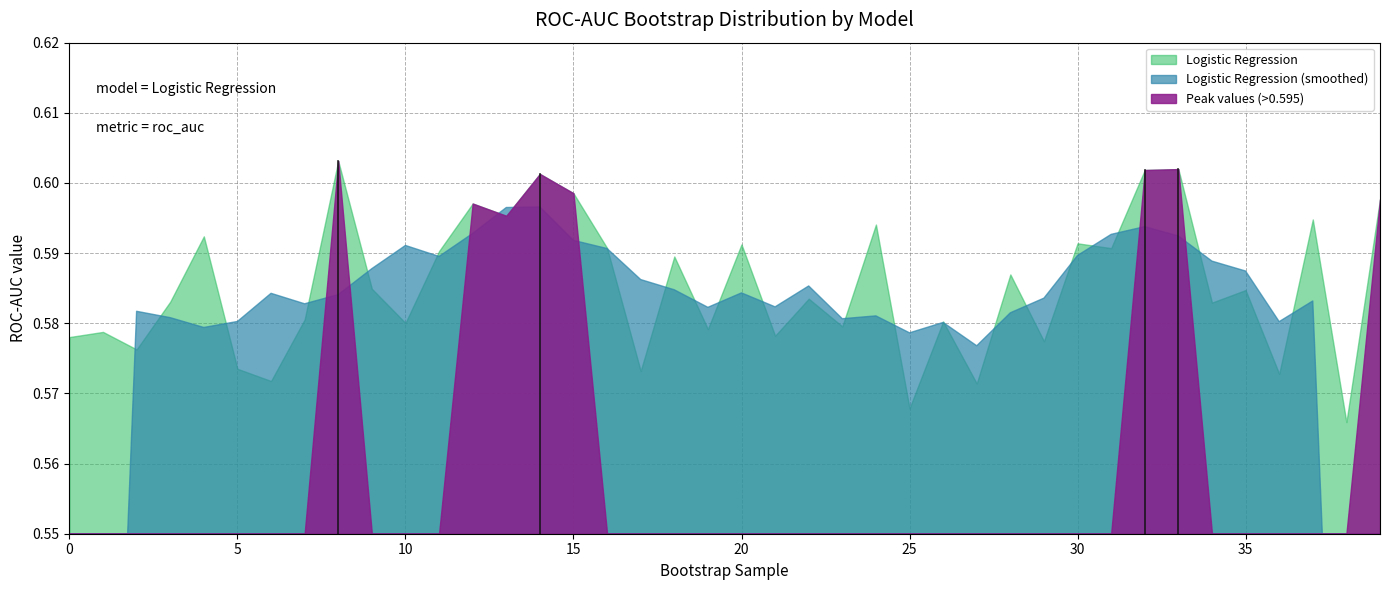

The chart shows a value of 0.3 at 8. True or false?

False